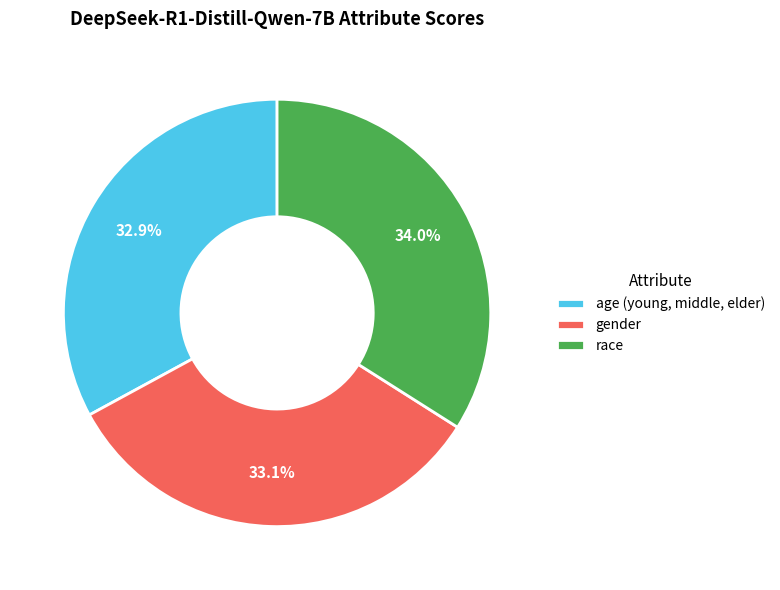

True or false: age (young, middle, elder) accounts for 33% of the total.

True